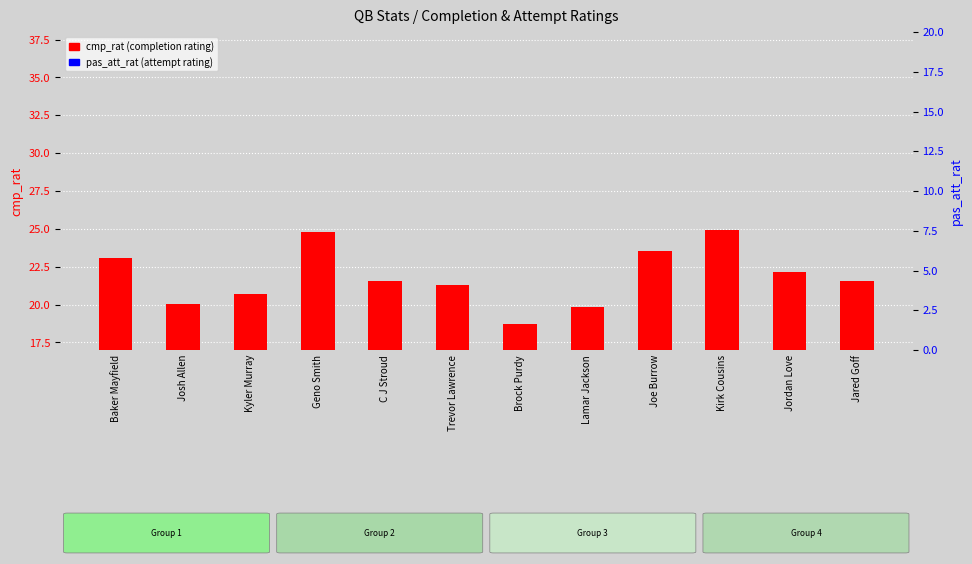

At which category is the sum across all series the highest?

Geno Smith